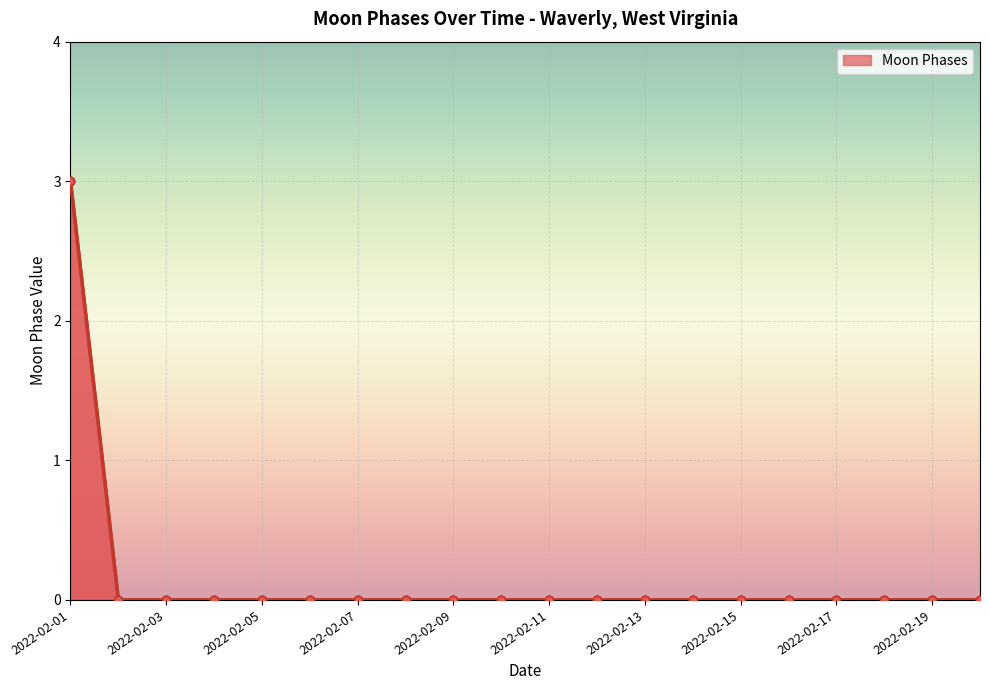

What is the difference between the maximum and minimum values?

3